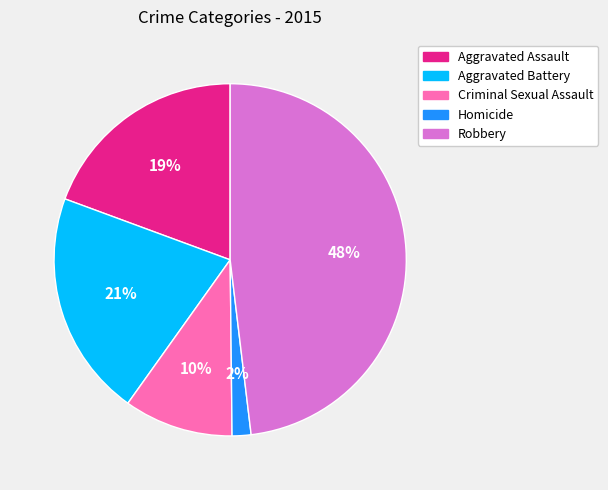

To the nearest percent, what is the difference between the Aggravated Assault and Criminal Sexual Assault slice percentages?

9%